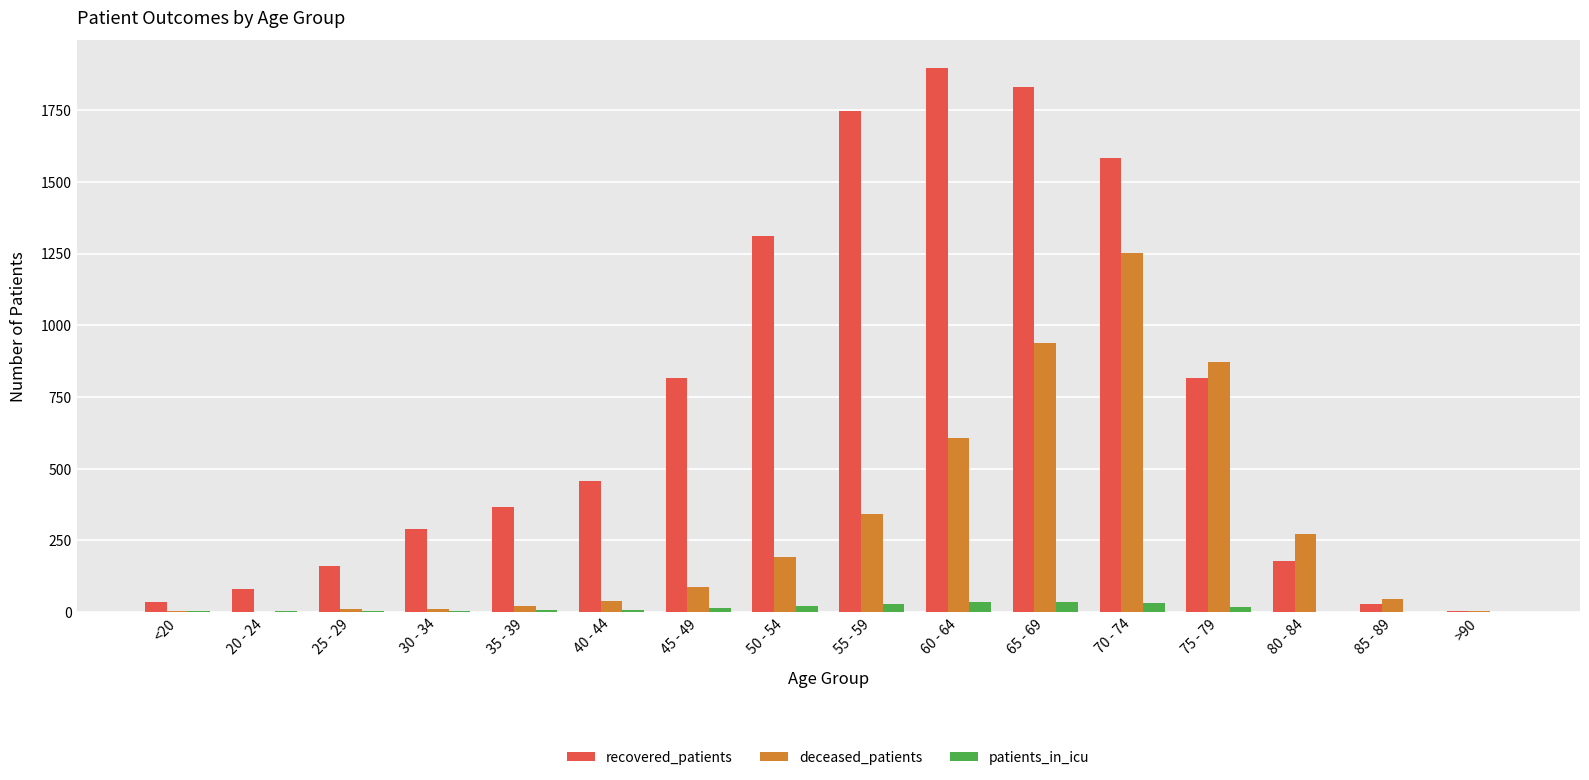

What are all the series names shown in the legend?

recovered_patients, deceased_patients, patients_in_icu